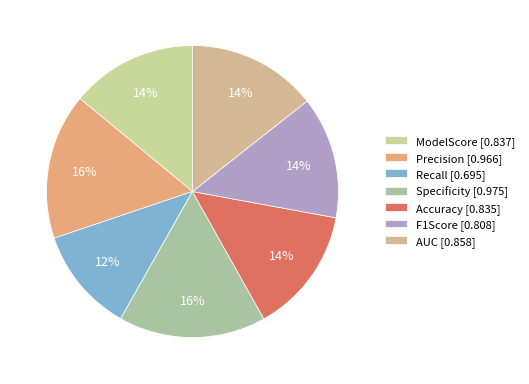

To the nearest percent, what is the combined percentage of F1Score and Accuracy?

28%